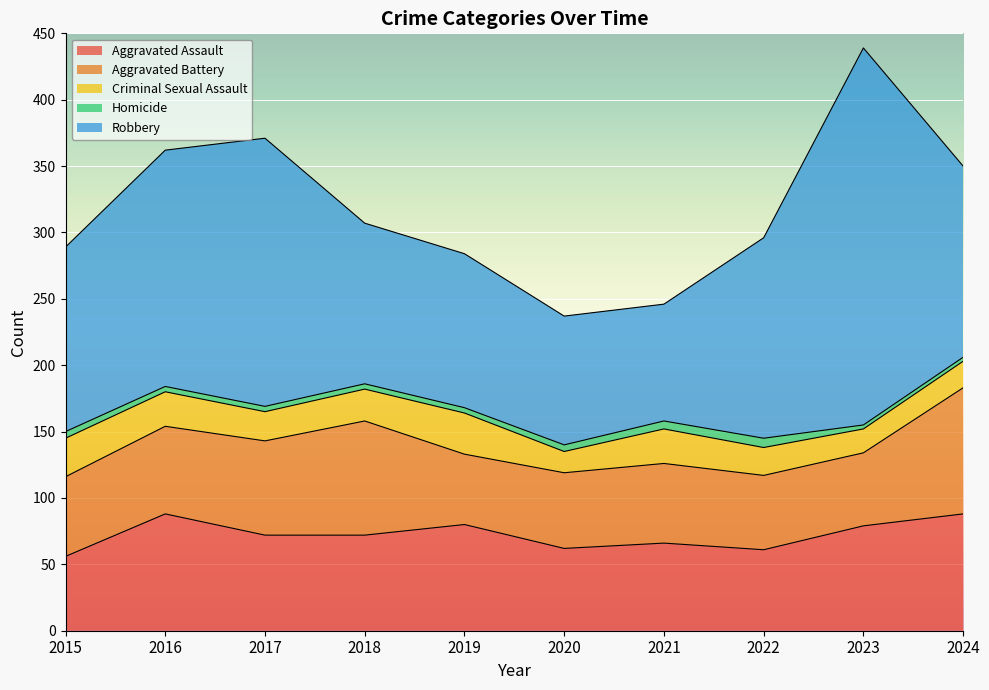

The Aggravated Assault series shows 43 at 2024. True or false?

False